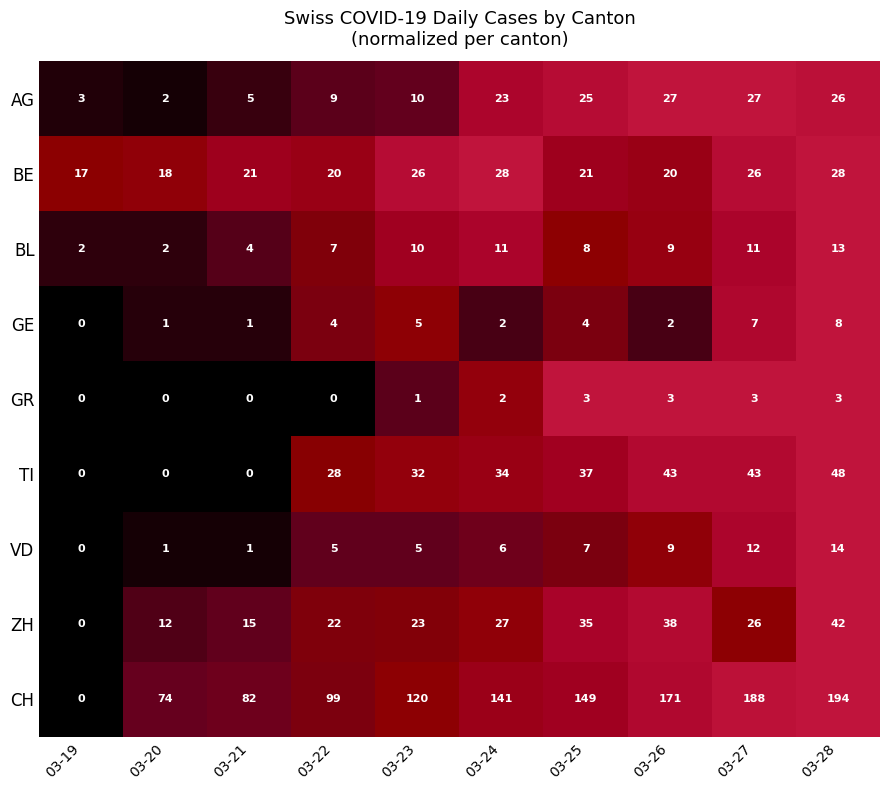

What is the spread (max minus min) of values at 03-25?

146